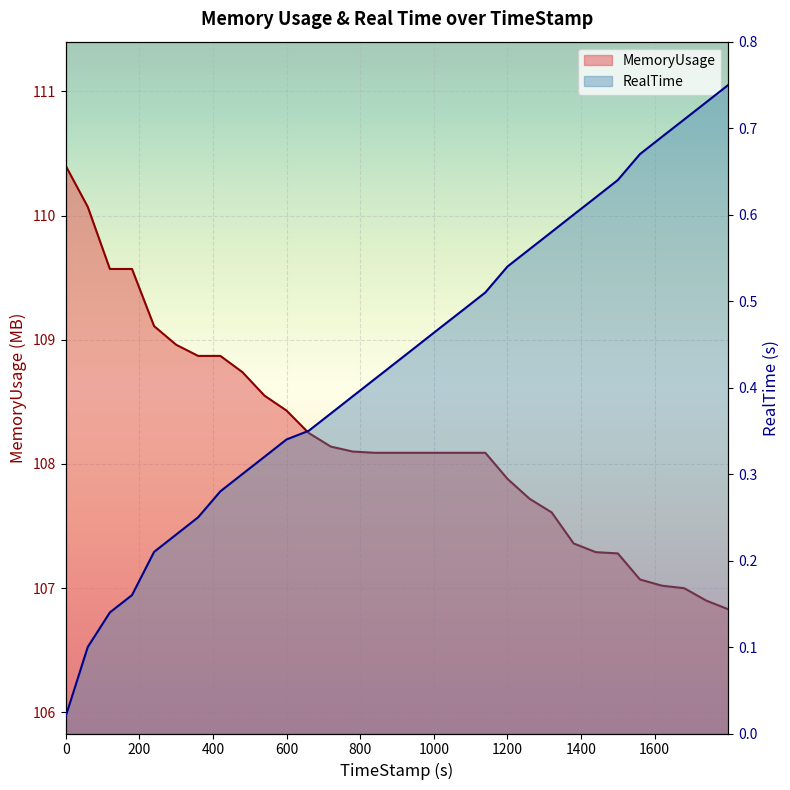

True or false: RealTime and MemoryUsage intersect in this chart.

False